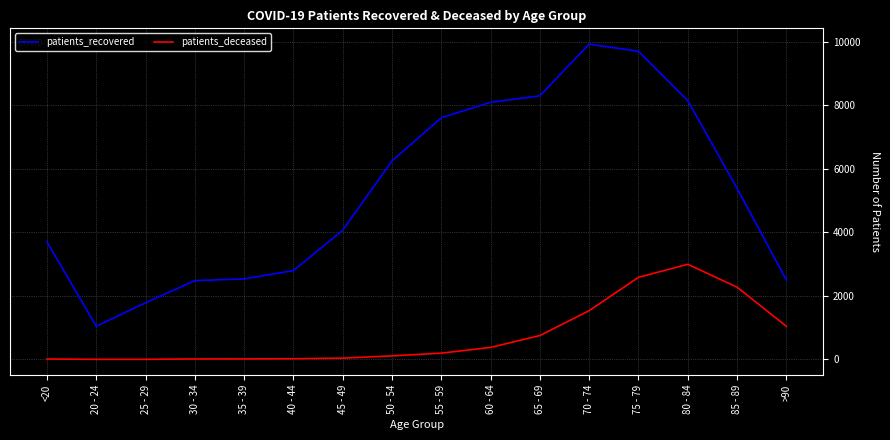

Rank the series at 35 - 39 from highest to lowest value.

patients_recovered, patients_deceased